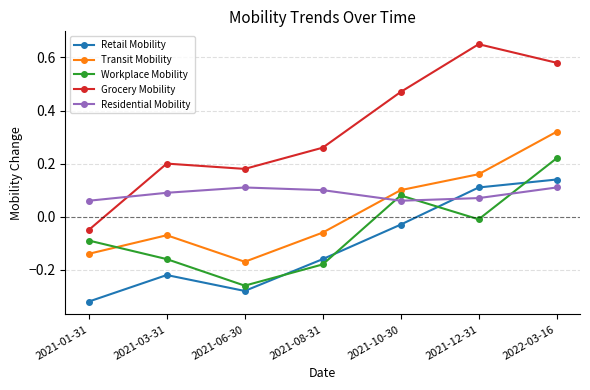

True or false: Transit Mobility and Retail Mobility cross at least once.

False